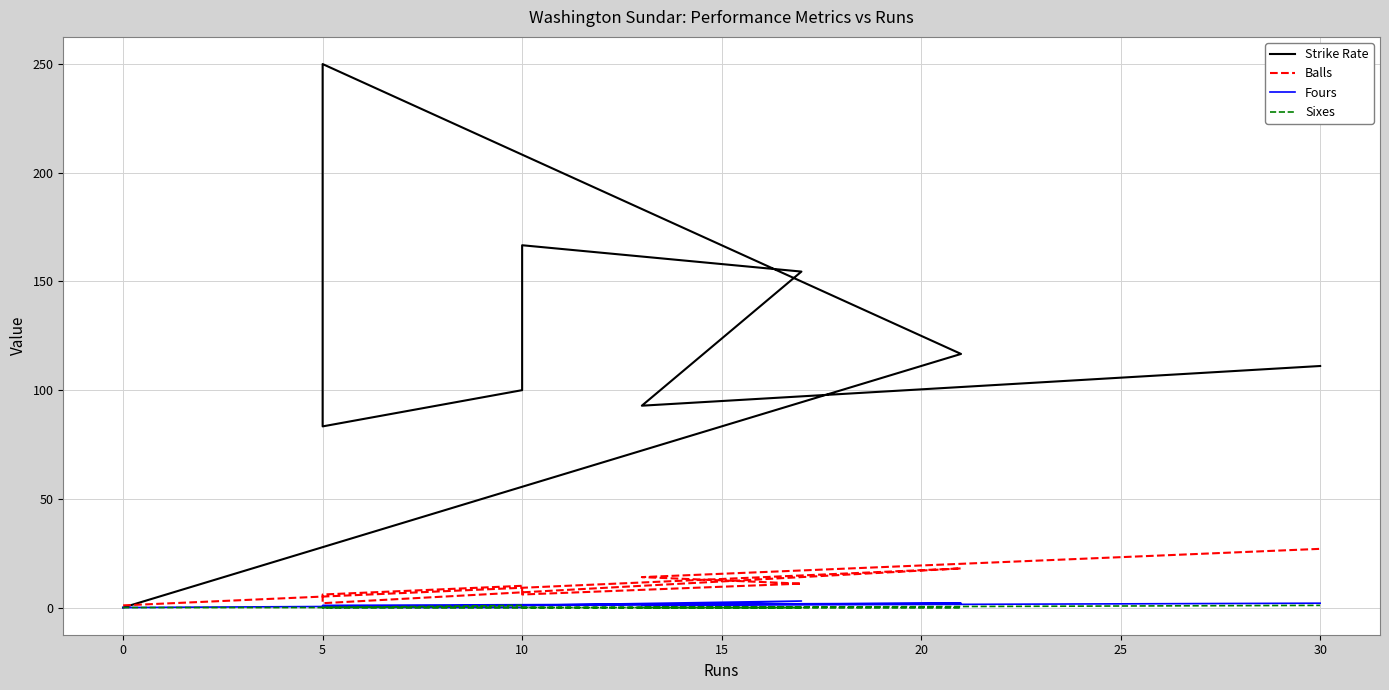

Which series has the widest spread of values?

Strike Rate